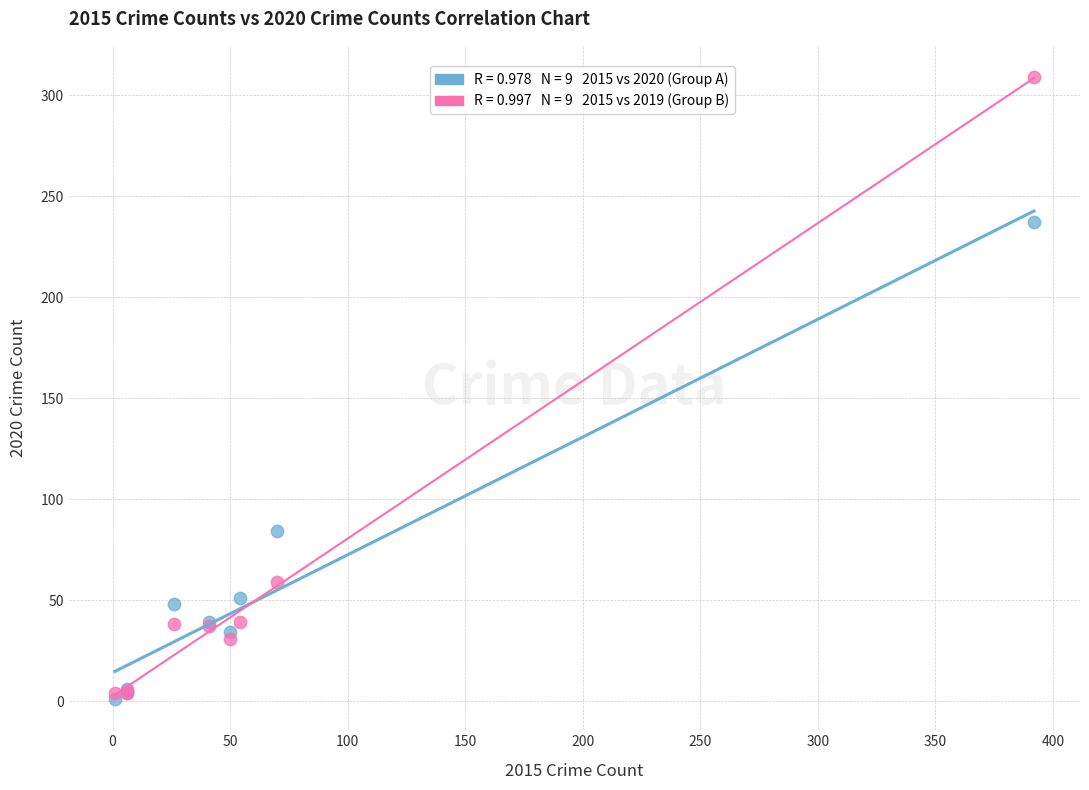

Across all series, what Y value is closest to 155?

84